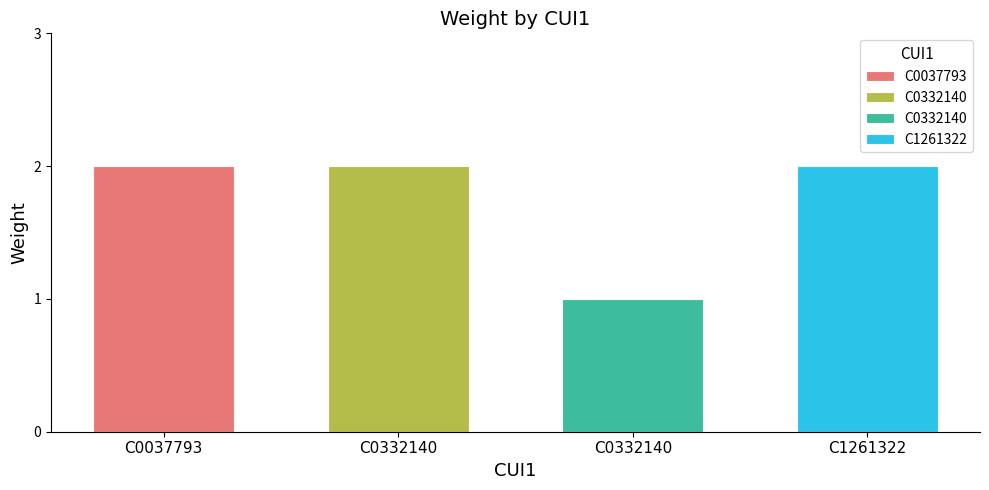

What is the sum of the values at C1261322 and C0037793?

4